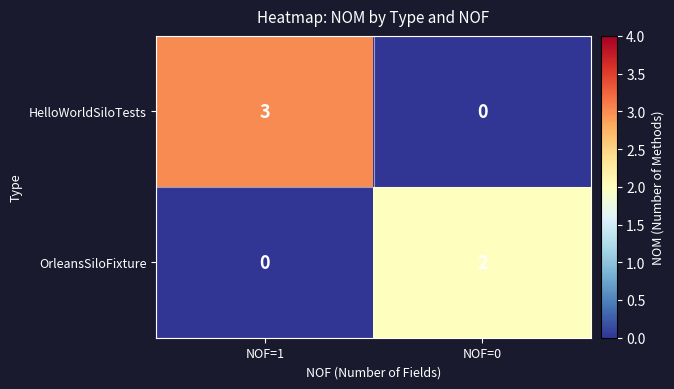

Between NOF=1 and NOF=0, which series saw the biggest shift?

HelloWorldSiloTests